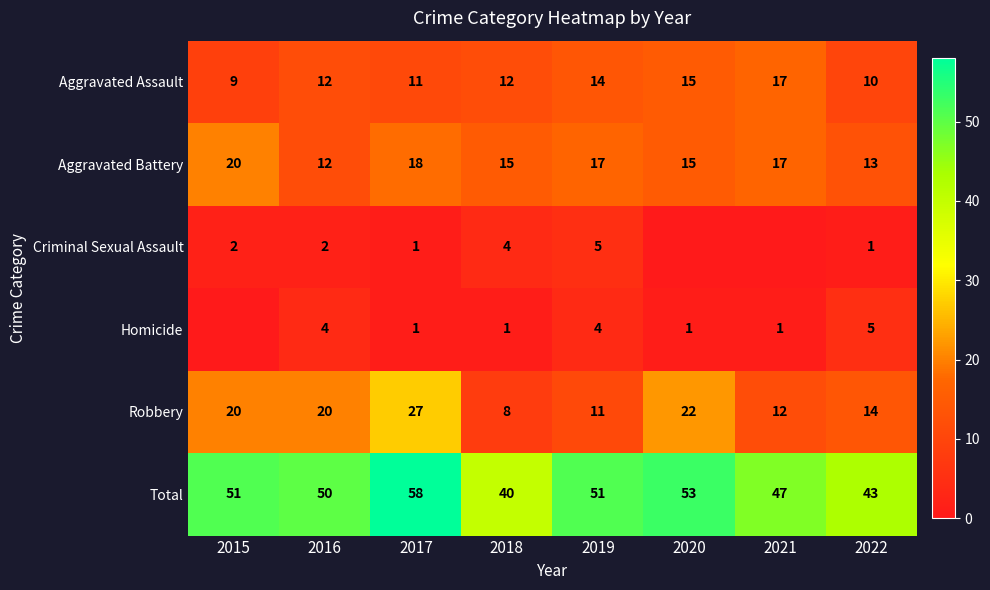

Is the value of Robbery at 2017 greater than the value of Aggravated Battery at 2019?

Yes